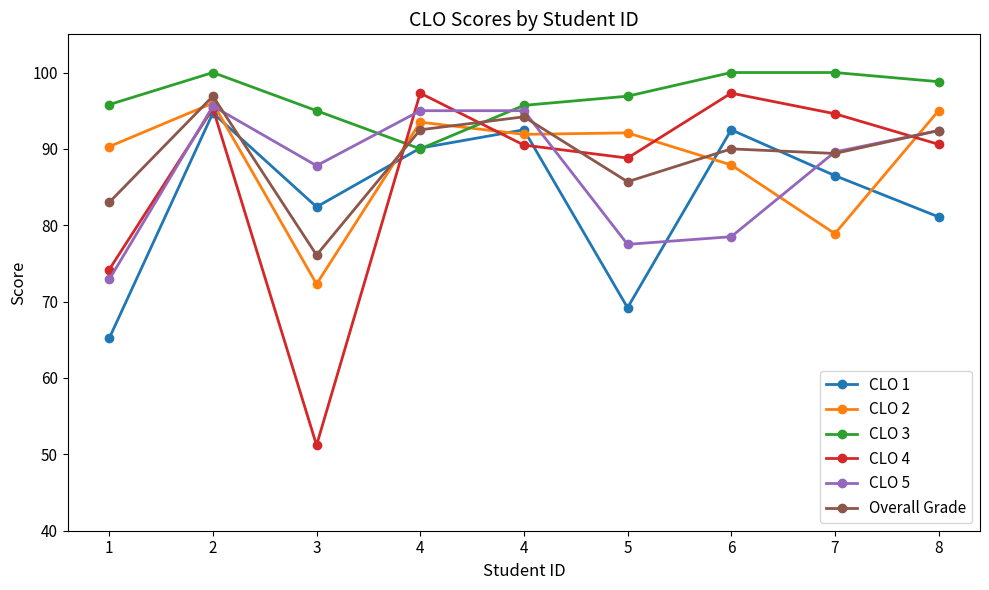

Is the value of CLO 2 at 1 greater than the value of CLO 3 at 1?

No